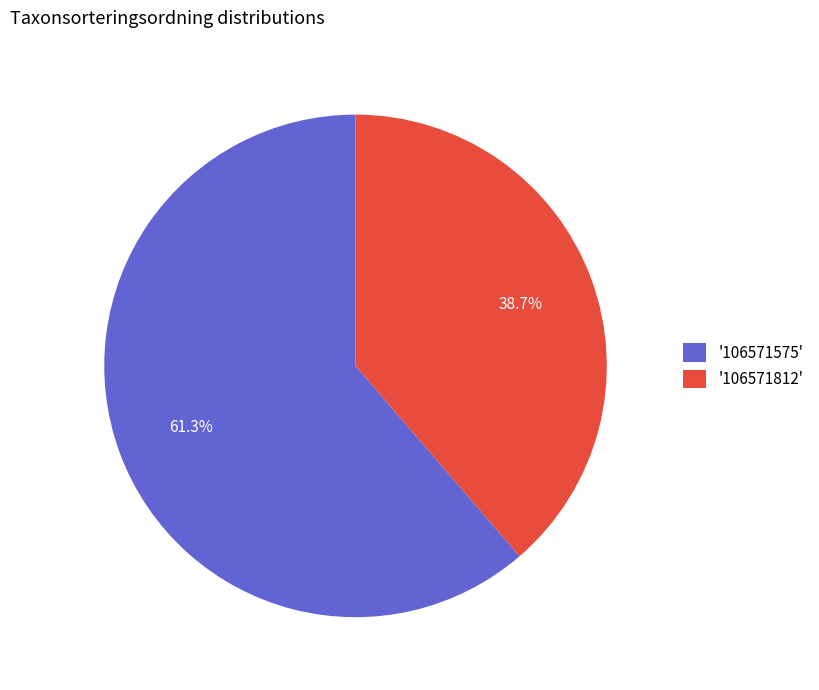

Rank the categories by value from lowest to highest.

'106571812', '106571575'